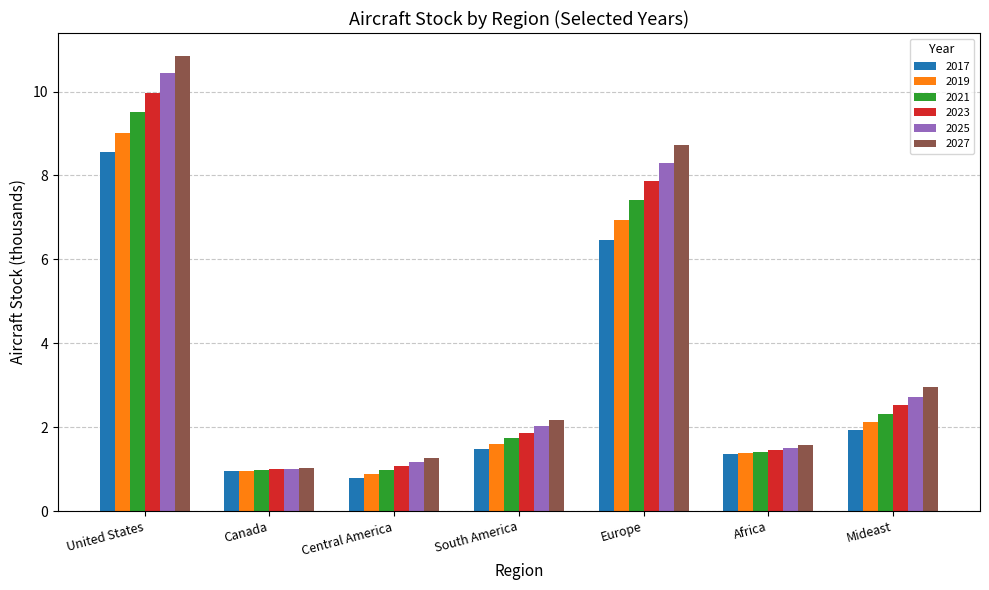

Rank the categories by 2027 value from highest to lowest.

United States, Europe, Mideast, South America, Africa, Central America, Canada